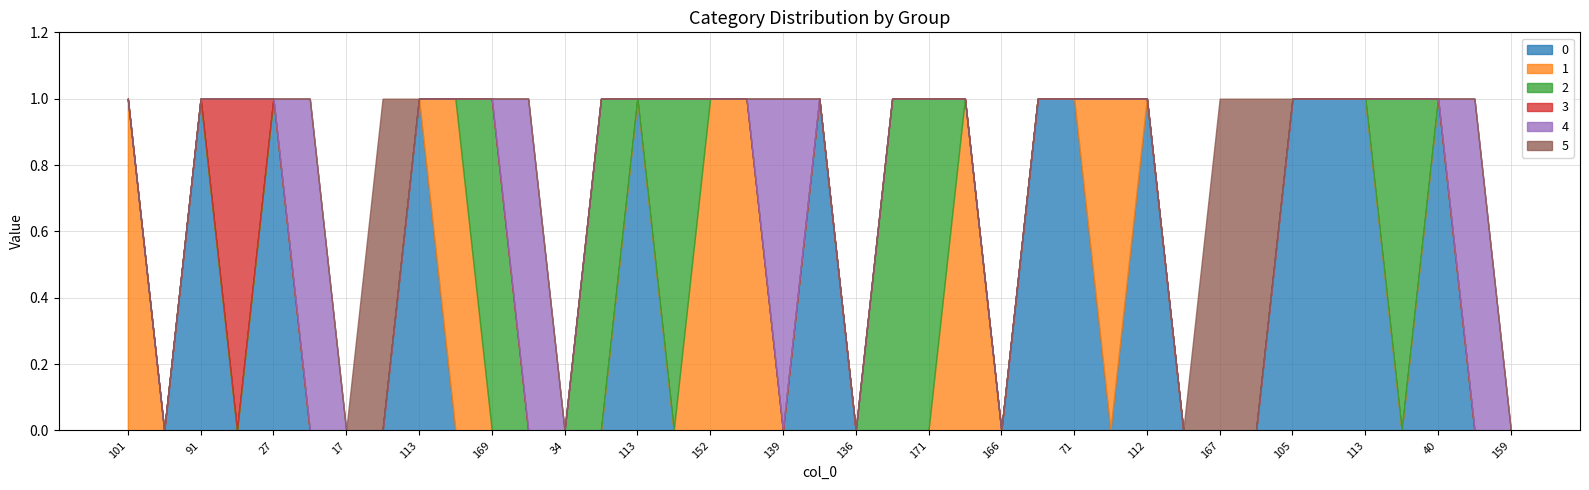

What is the label of the 22nd point from the left?

98